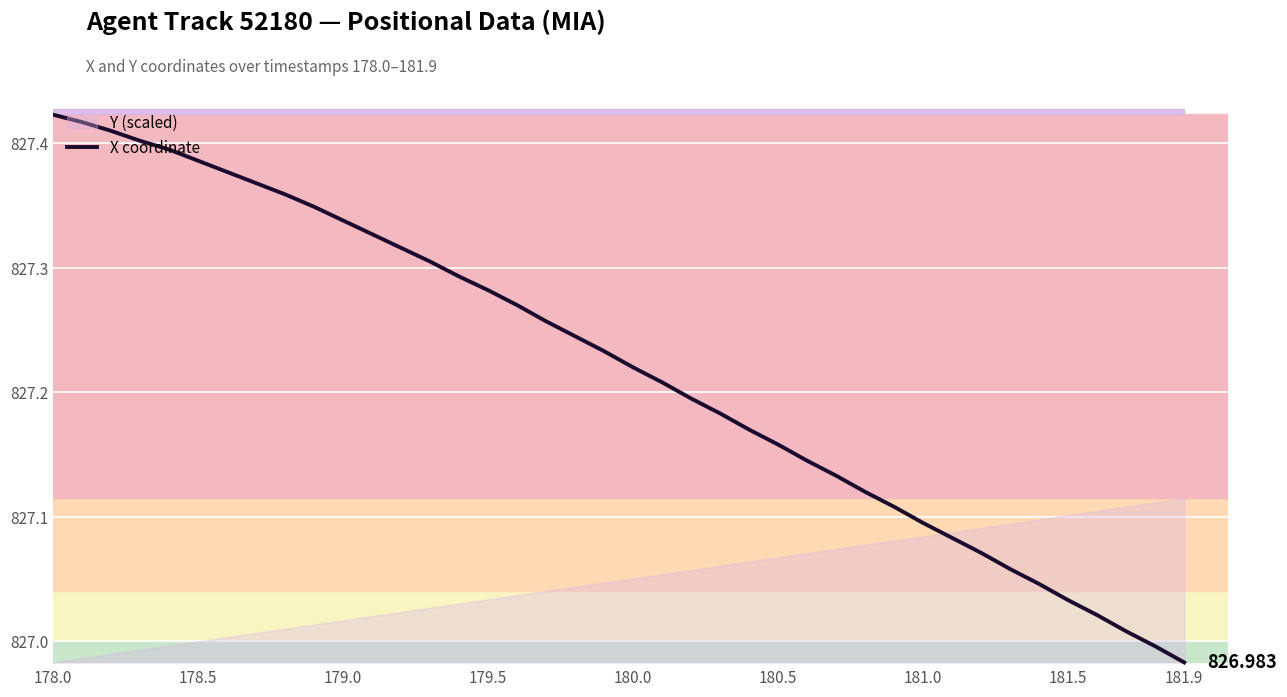

True or false: the data shows 1112.3 at 11.

False